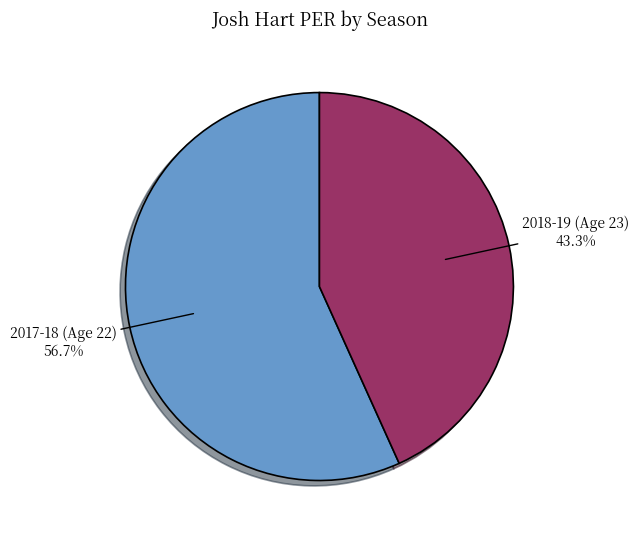

True or false: 2017-18 (Age 22) accounts for 57% of the total.

True